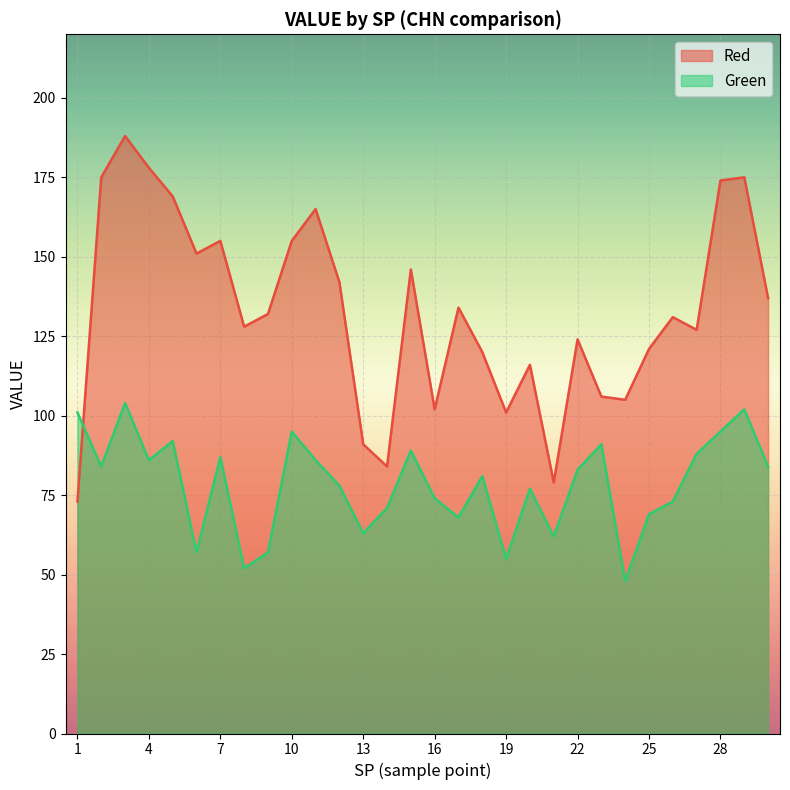

At which category is the sum across all series the highest?

3